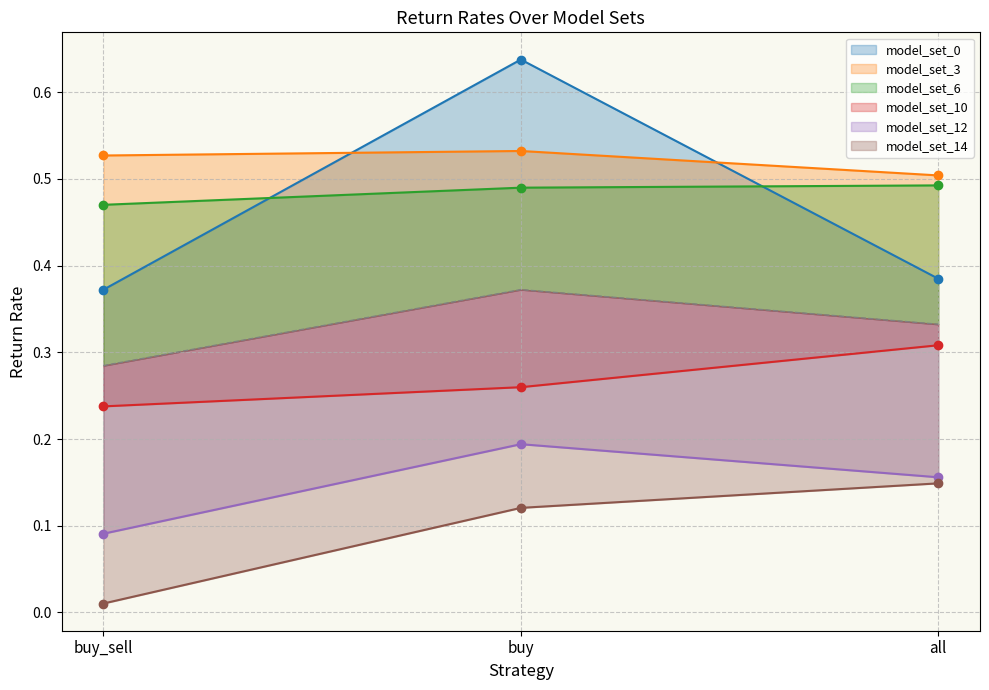

What is the label of the 1st point from the right?

all